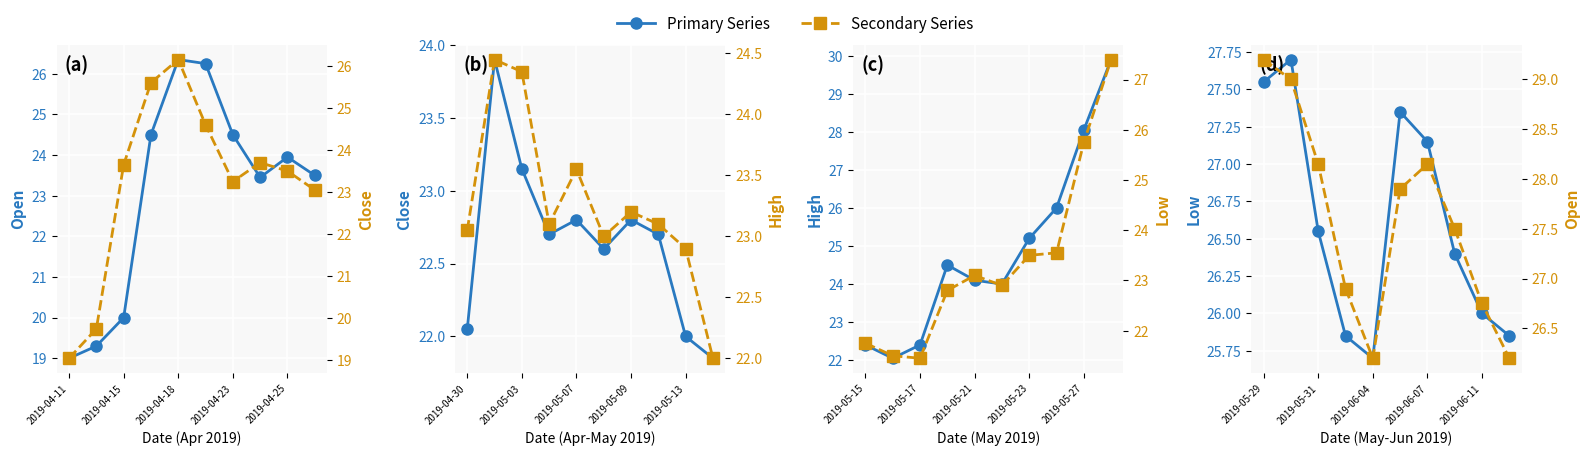

Rank the series at 9 from lowest to highest value.

High, Close, Open, Low